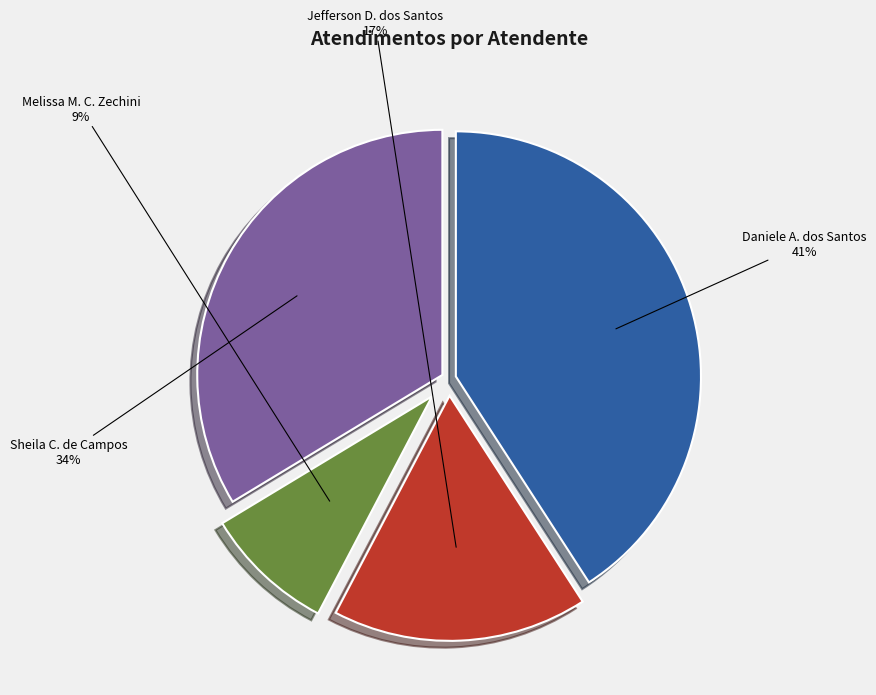

What is the smallest slice in the pie chart?

Melissa M. C. Zechini